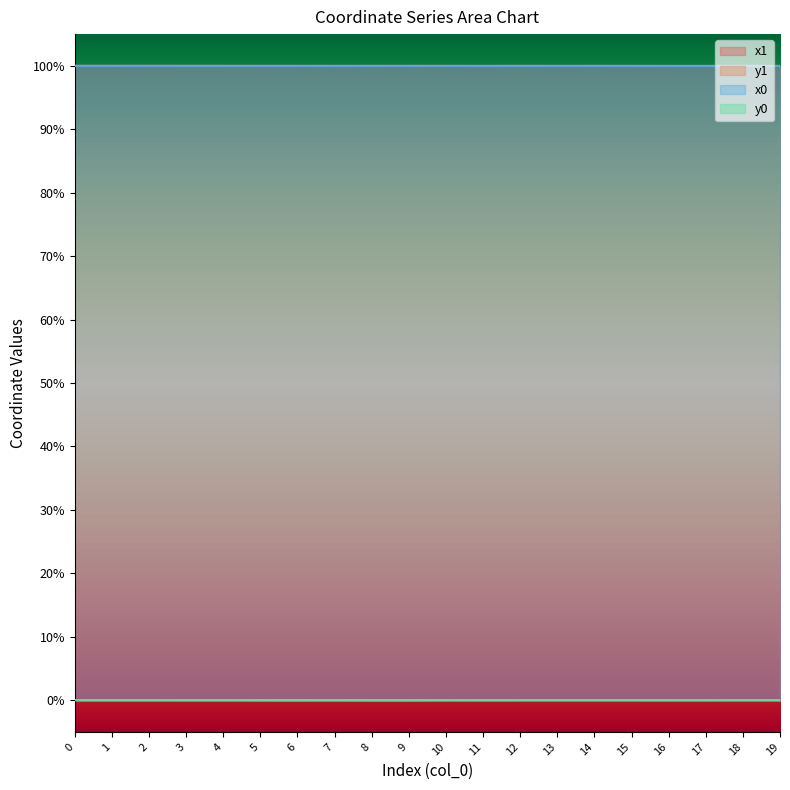

Is it true that x0 equals 100.0 at 2?

True